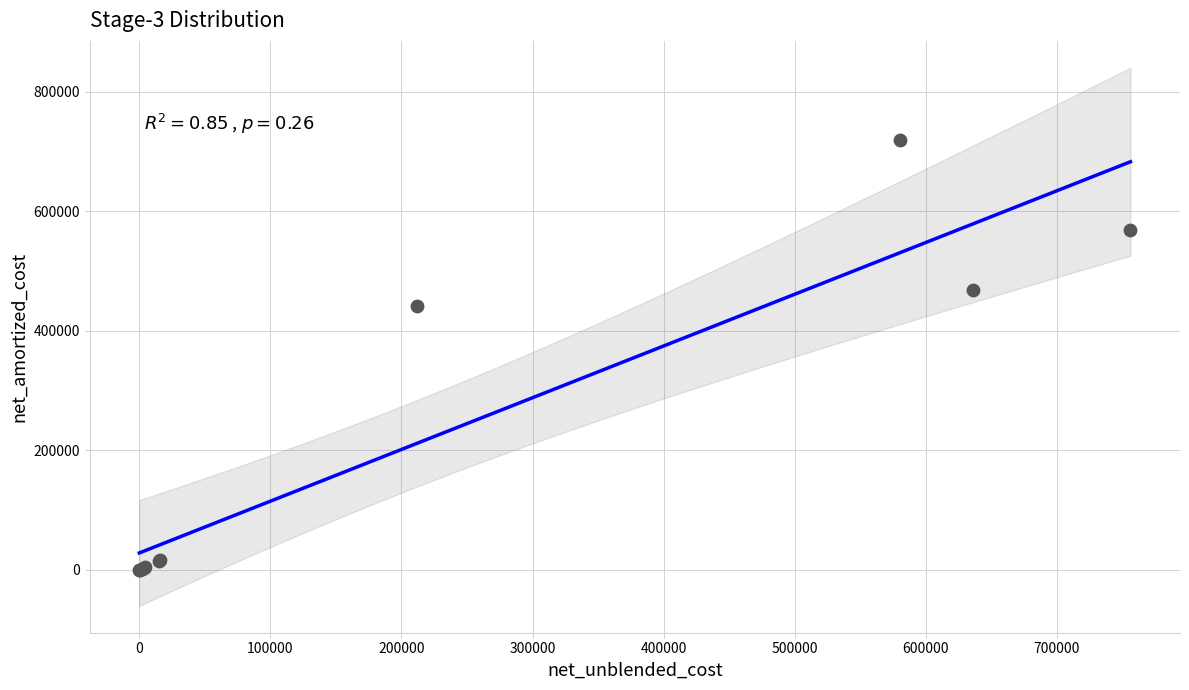

What Y value in the scatter plot is closest to 359193?

442105.5